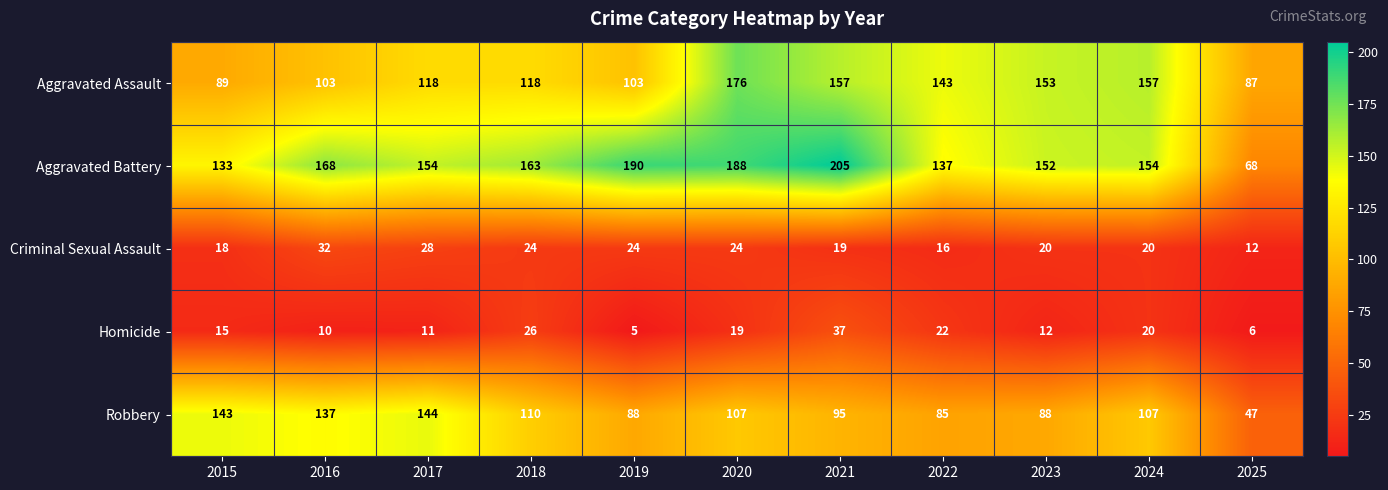

What is the total value across all series at 2020?

514